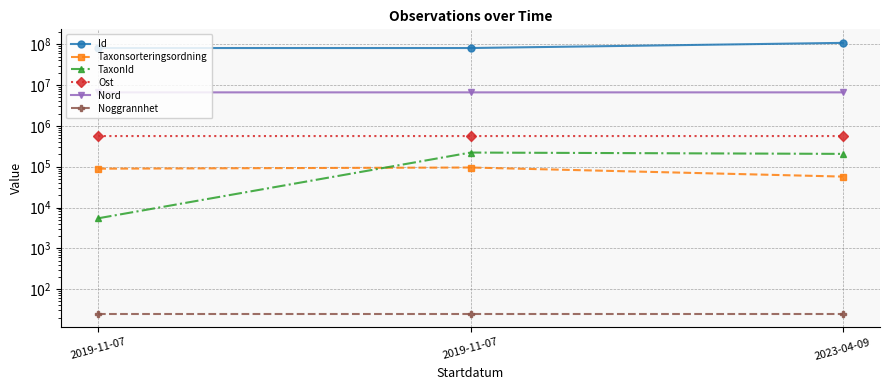

What is the label of the 2nd point from the right?

2019-11-07